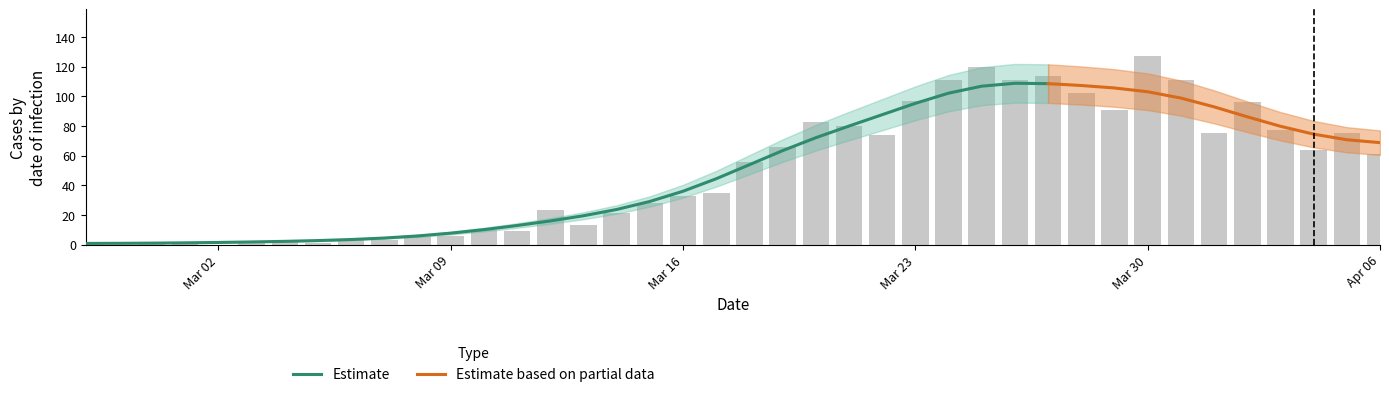

Rank the categories by value from highest to lowest.

2020-03-30, 2020-03-25, 2020-03-27, 2020-03-24, 2020-03-26, 2020-03-31, 2020-03-28, 2020-03-23, 2020-04-02, 2020-03-29, 2020-03-20, 2020-03-21, 2020-04-03, 2020-04-01, 2020-04-05, 2020-03-22, 2020-03-19, 2020-04-04, 2020-04-06, 2020-03-18, 2020-03-17, 2020-03-16, 2020-03-15, 2020-03-12, 2020-03-14, 2020-03-13, 2020-03-10, 2020-03-11, 2020-03-09, 2020-03-08, 2020-03-06, 2020-03-04, 2020-03-07, 2020-03-01, 2020-03-03, 2020-02-27, 2020-02-29, 2020-03-05, 2020-02-28, 2020-03-02